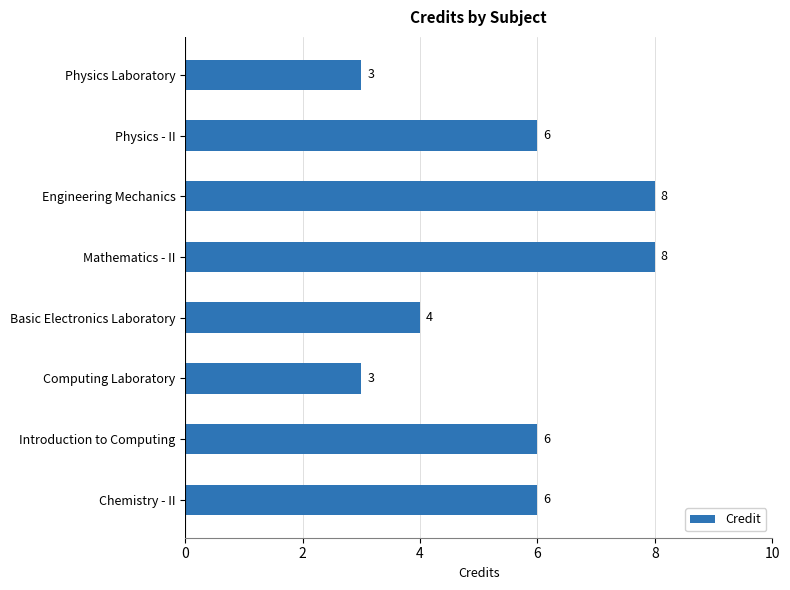

What value does the data have at Physics - II?

6